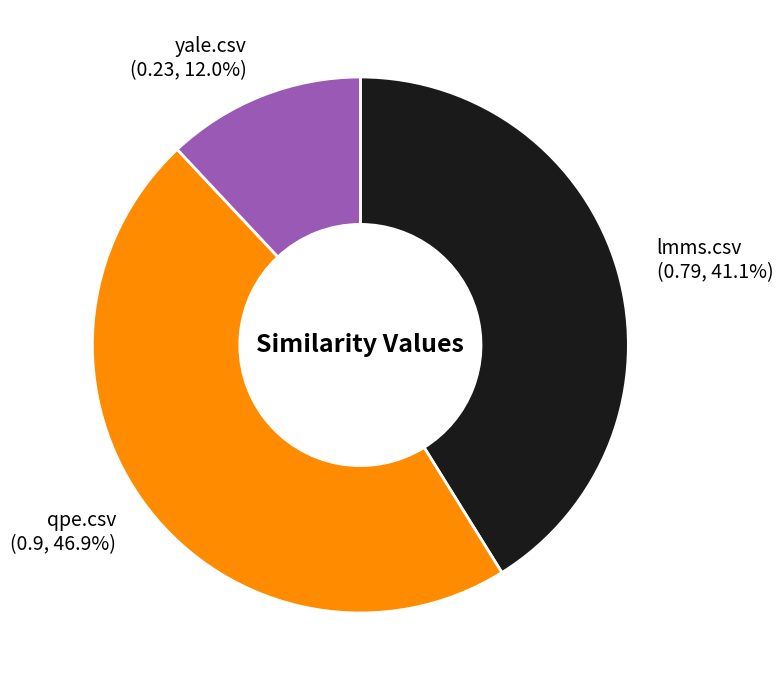

Between lmms.csv and yale.csv, which is larger?

lmms.csv